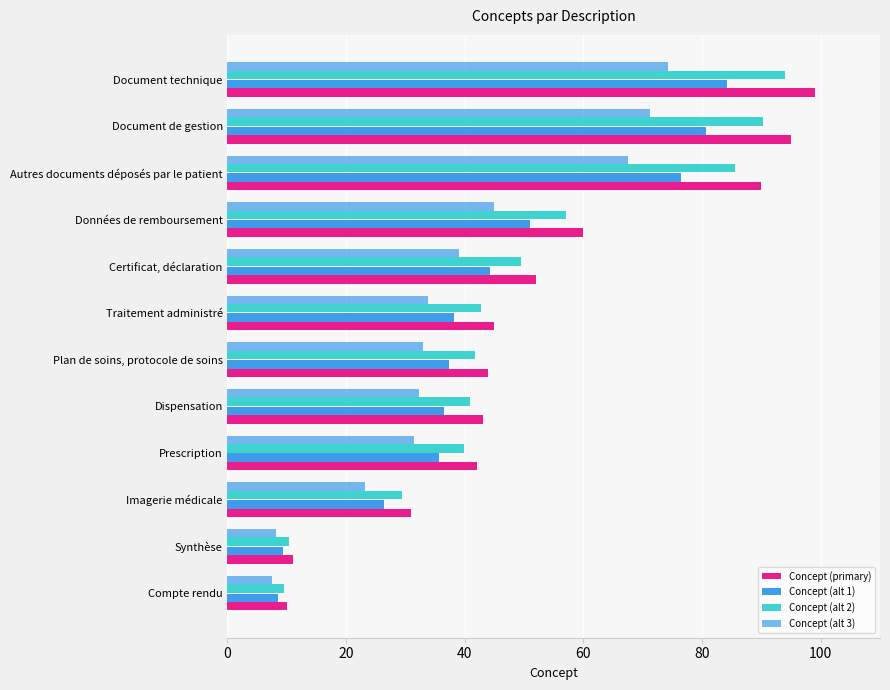

How many series are shown in this chart?

4